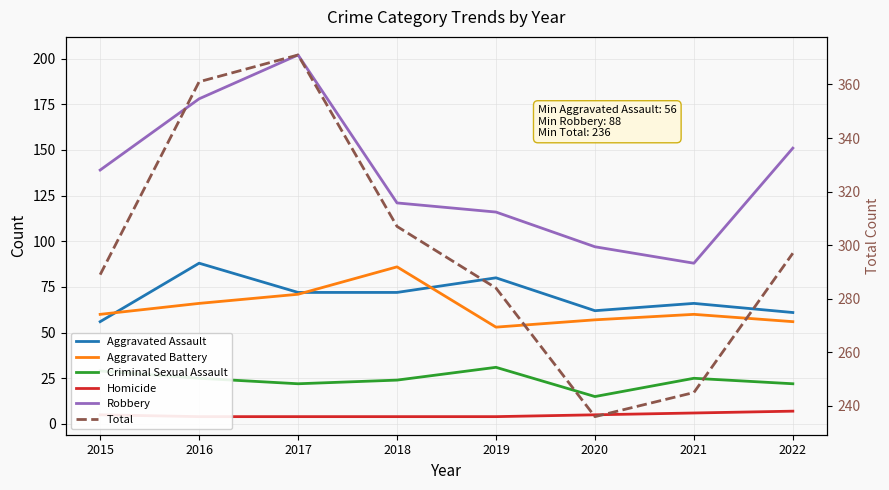

What is the sum of all Aggravated Assault values?

557